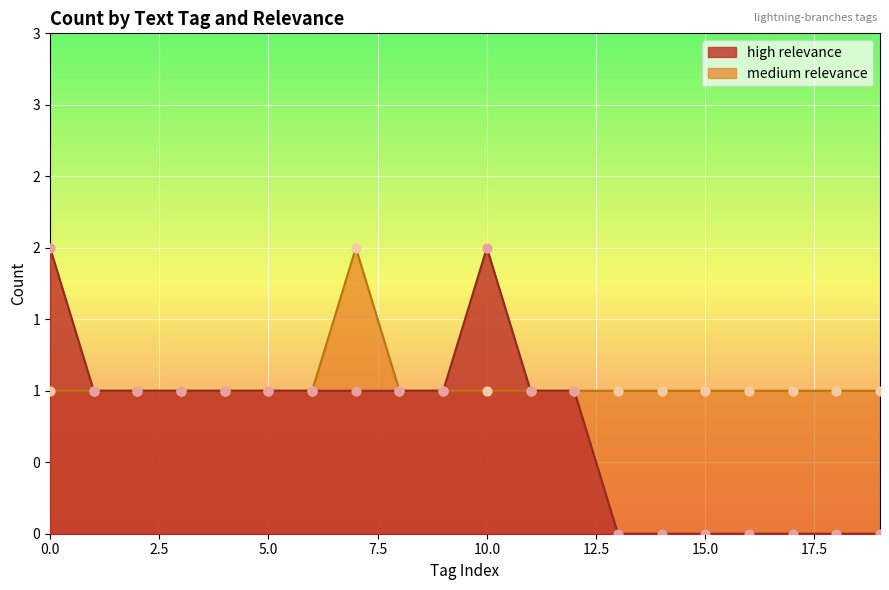

Which has a higher value, 14 or 11?

14